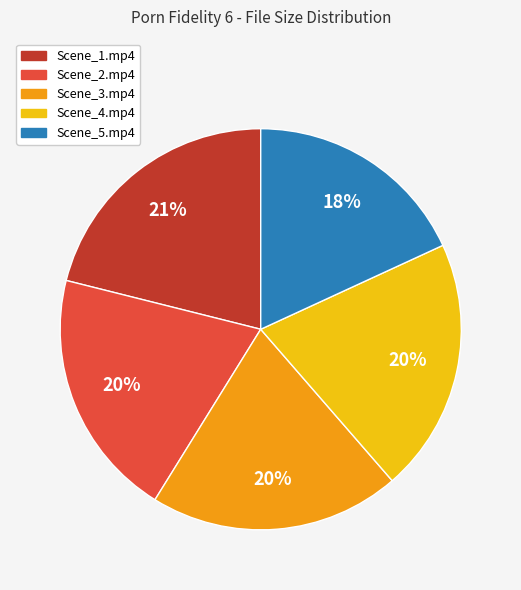

What is the ratio of the value at Scene_3.mp4 to the value at Scene_1.mp4?

1.0